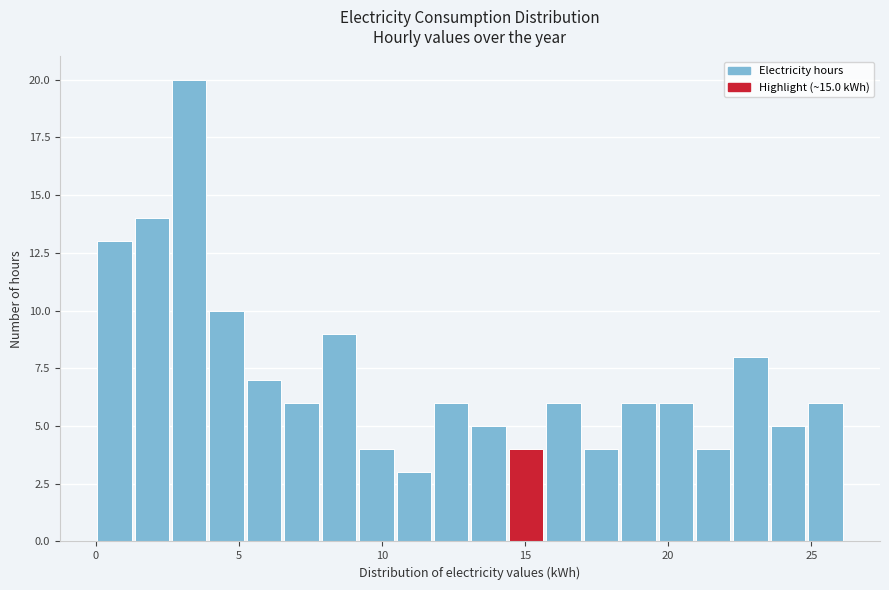

Around what value on the x-axis is the tallest bar? Give the approximate position of its centre, as read against the axis.

3.5